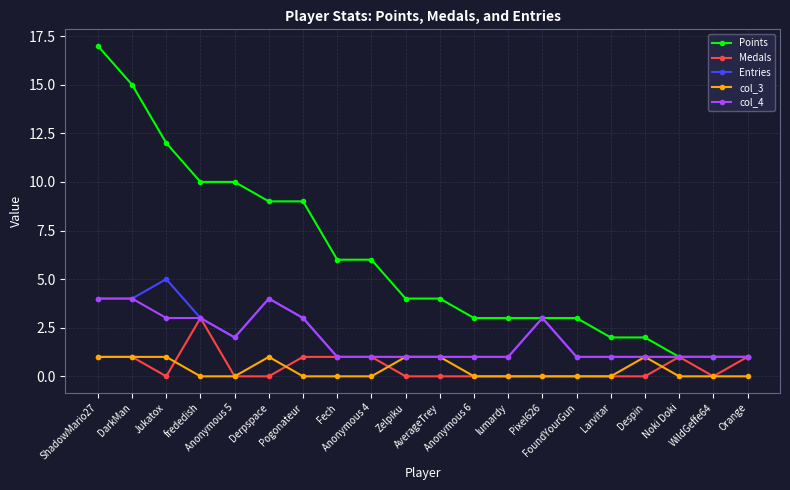

Rank the series by their maximum value, from highest to lowest.

Points, Entries, col_4, Medals, col_3